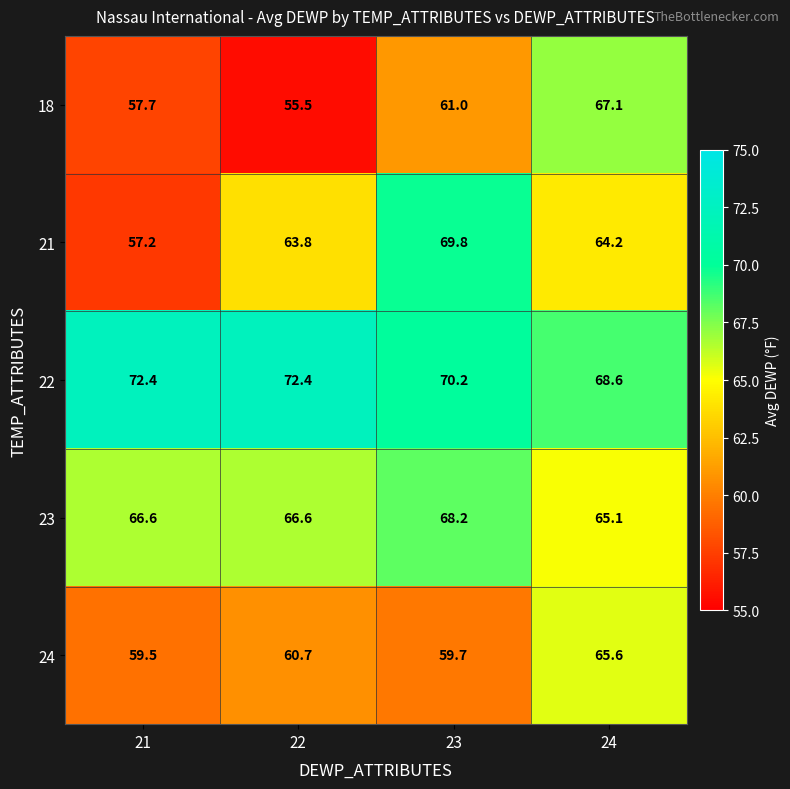

The 24 series shows 84.7 at 23. True or false?

False